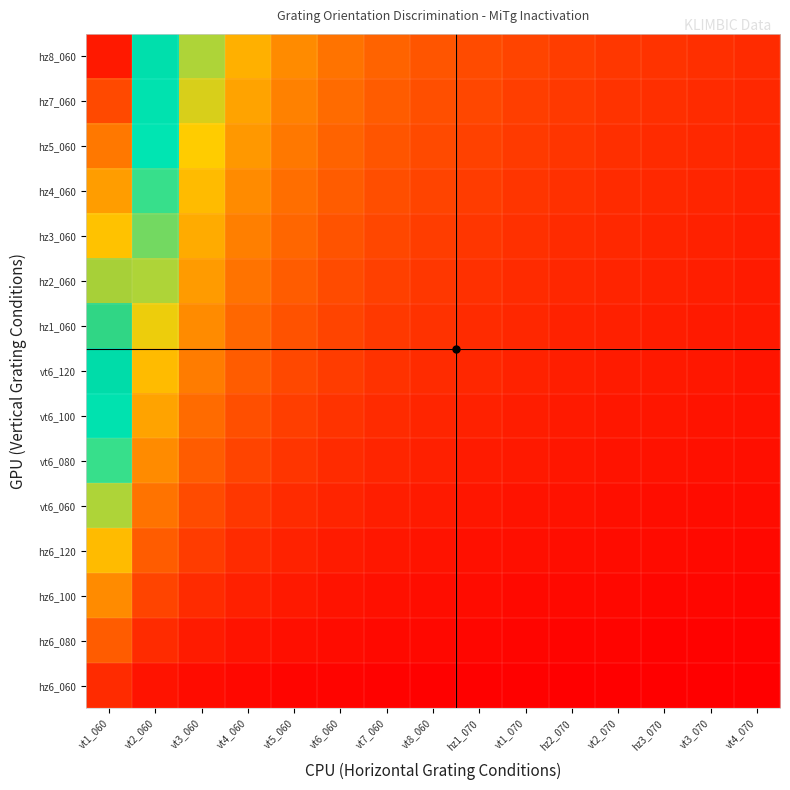

Which has a higher value, vt7_060 or vt3_060?

vt3_060